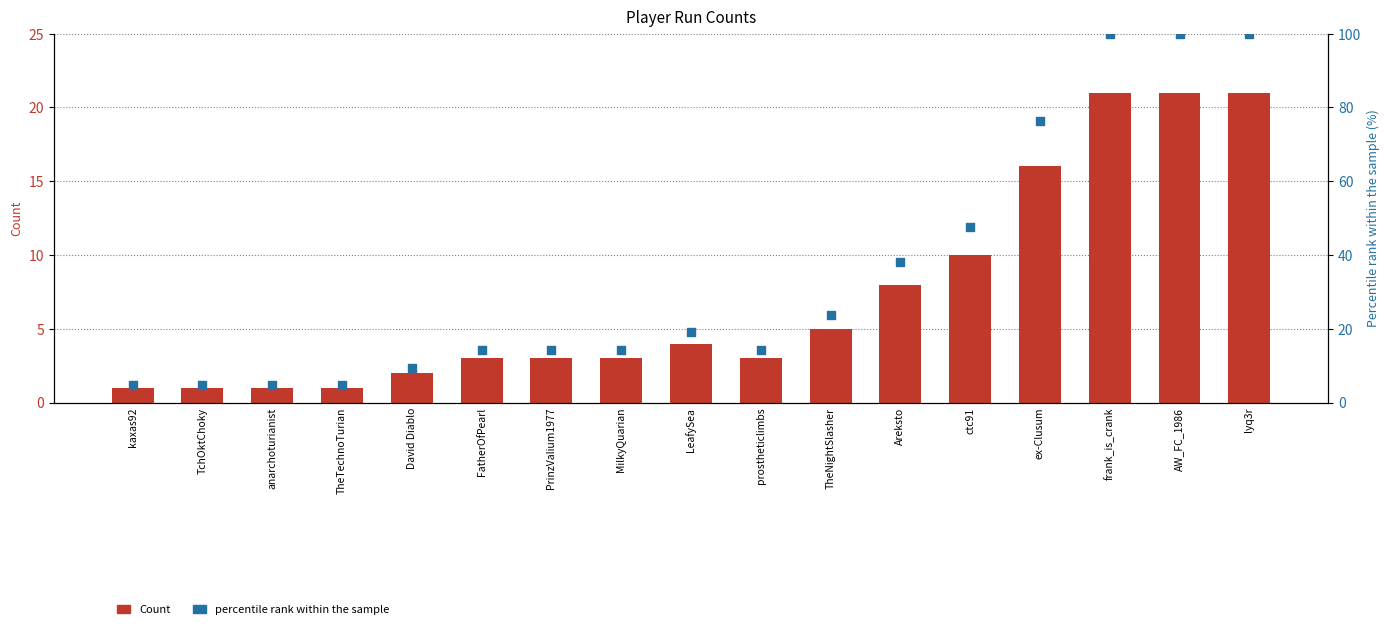

At how many categories does at least one series exceed 8?

13